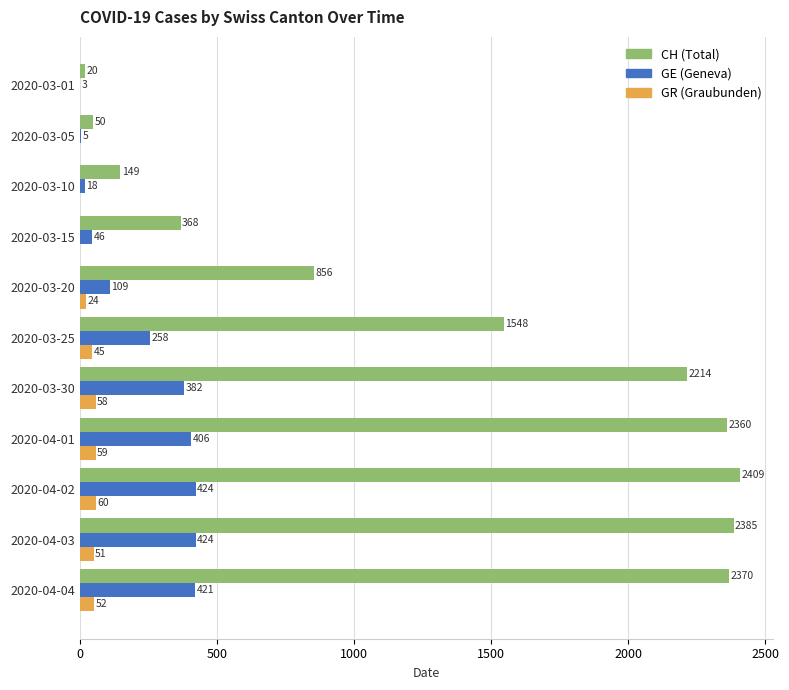

The value of GR (Graubunden) at 2020-03-10 is 0. True or false?

True